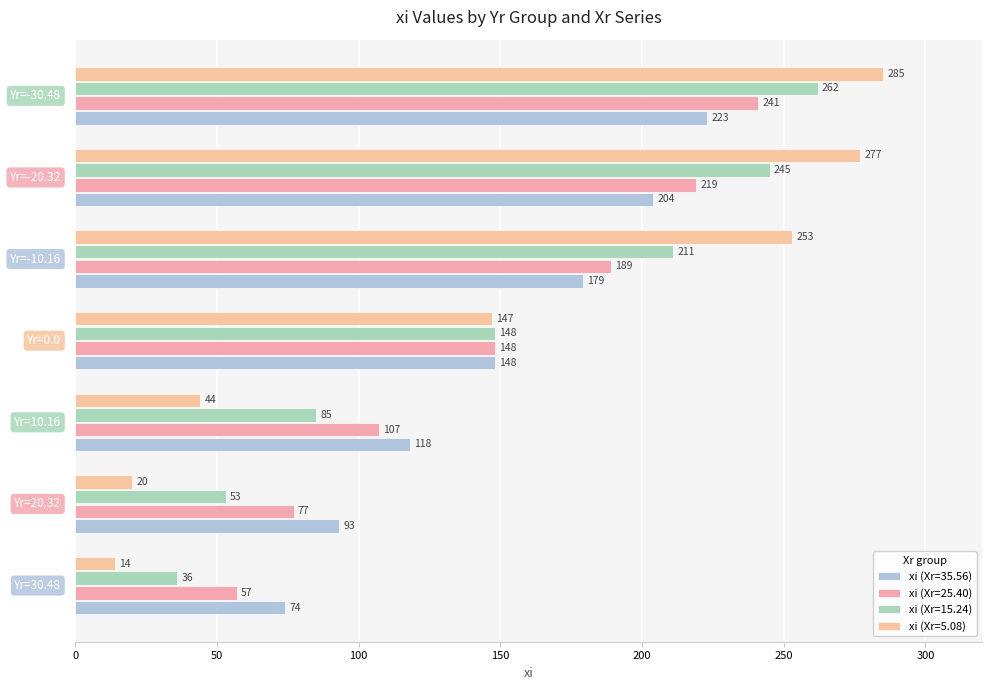

What are all the series names shown in the legend?

xi (Xr=35.56), xi (Xr=25.40), xi (Xr=15.24), xi (Xr=5.08)